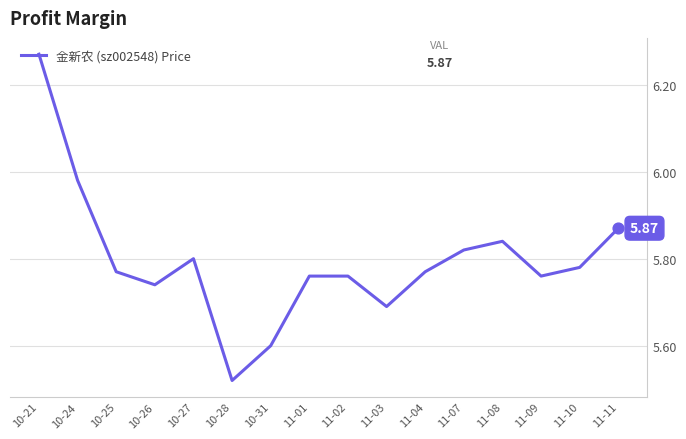

What is the ratio of the value at 10-26 to the value at 11-11?

1.0